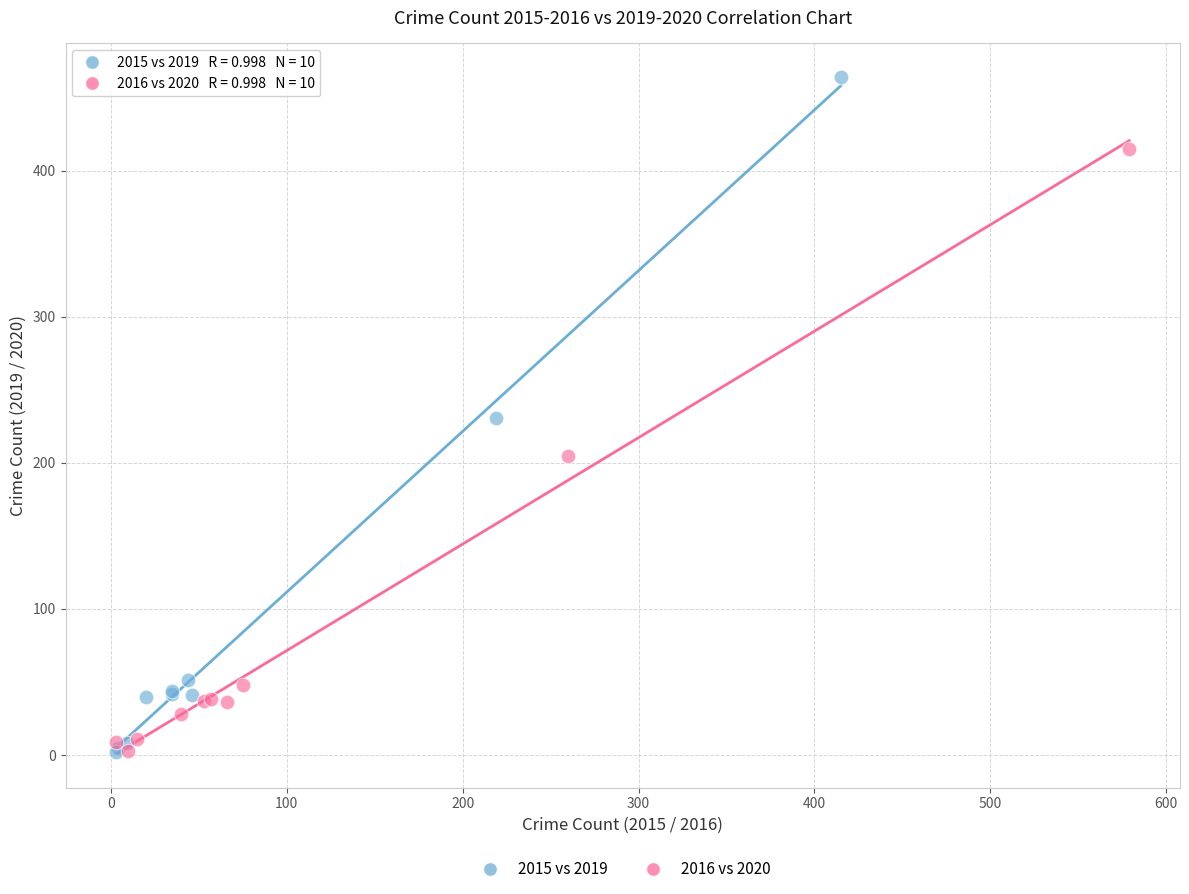

Which series reaches the maximum Y coordinate?

2015 vs 2019